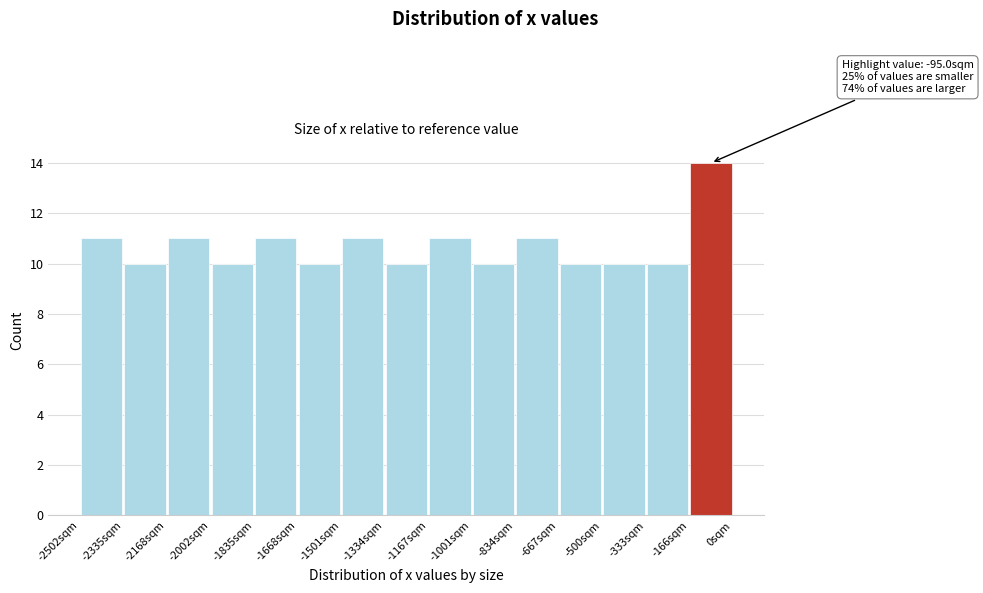

Which range on the x-axis has the tallest bar?

-160 to 0